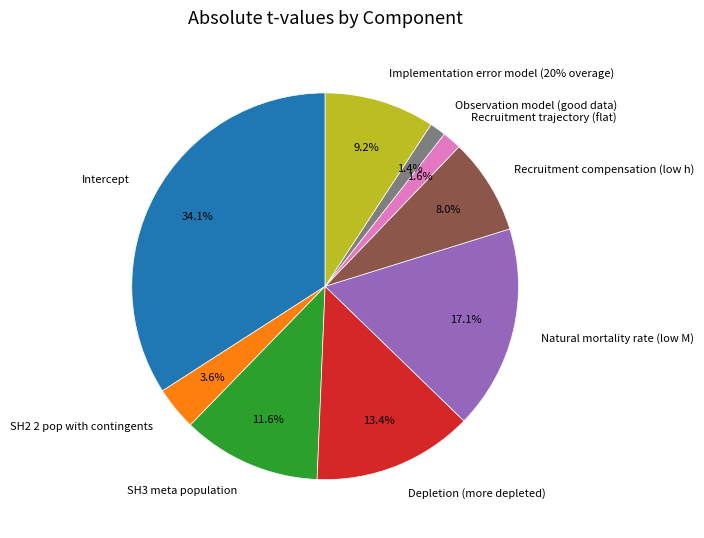

To the nearest percent, what is the difference between the Observation model (good data) and Natural mortality rate (low M) slice percentages?

16%